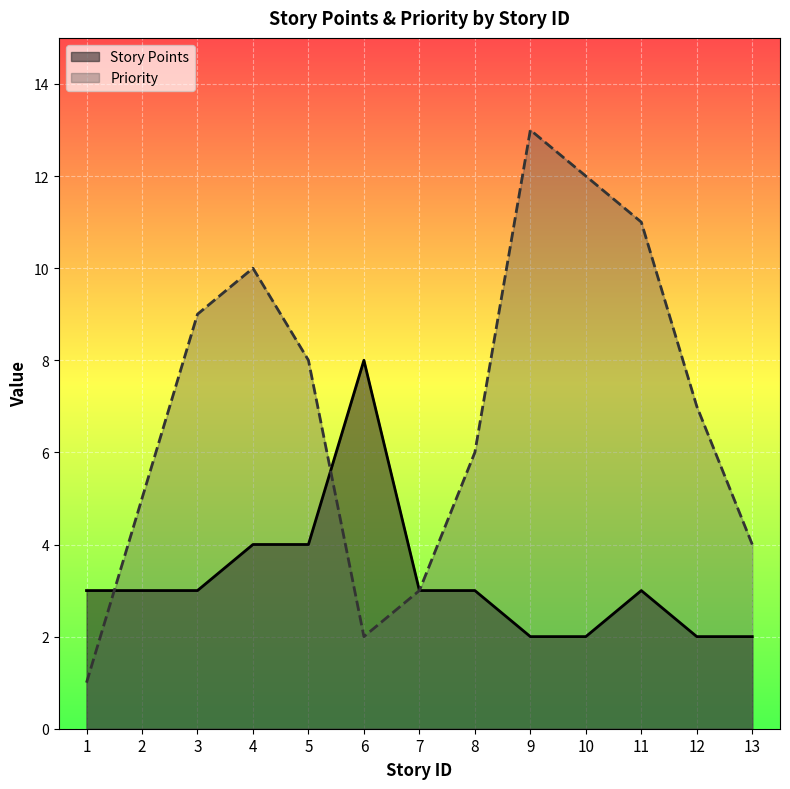

What is the value of the Story Points point at the 2nd from the left?

3